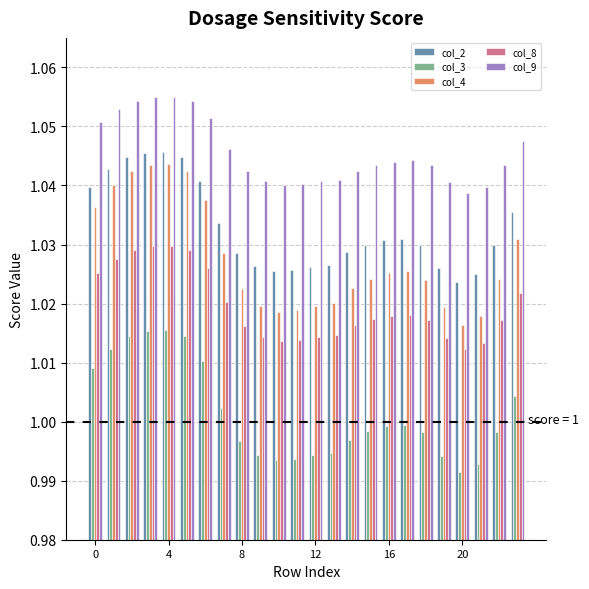

Which series has the widest spread of values?

col_4